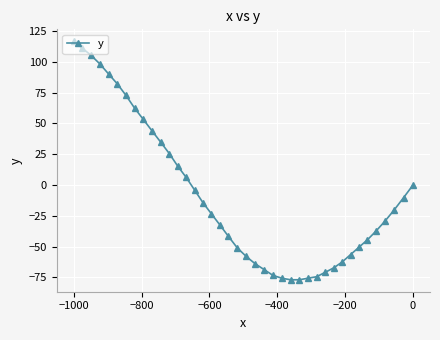

How many values are below -23?

21